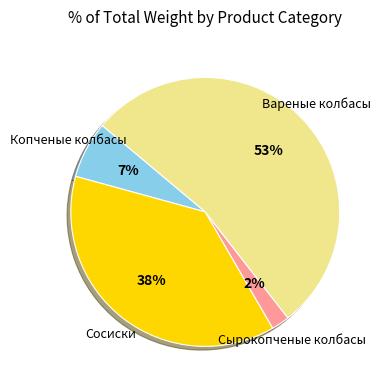

Is there any slice that represents more than half of the pie?

Yes